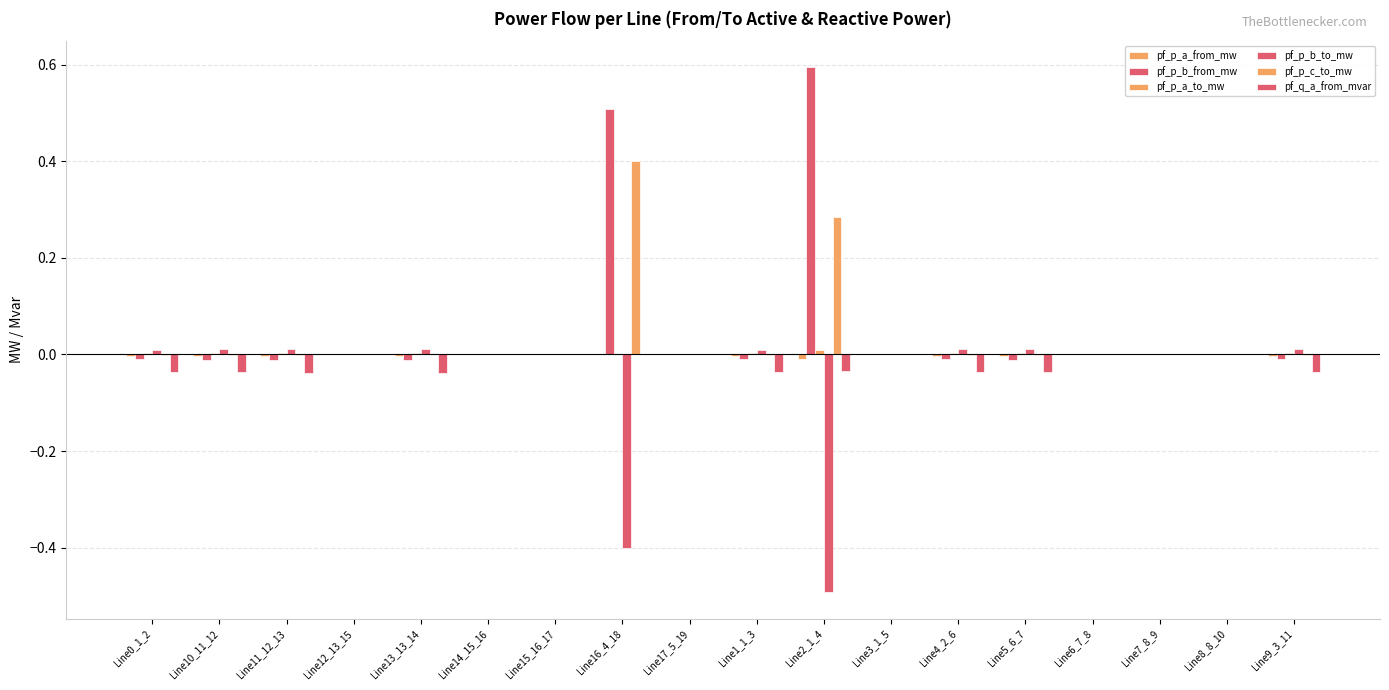

Which label corresponds to the smallest value in the chart?

Line2_1_4